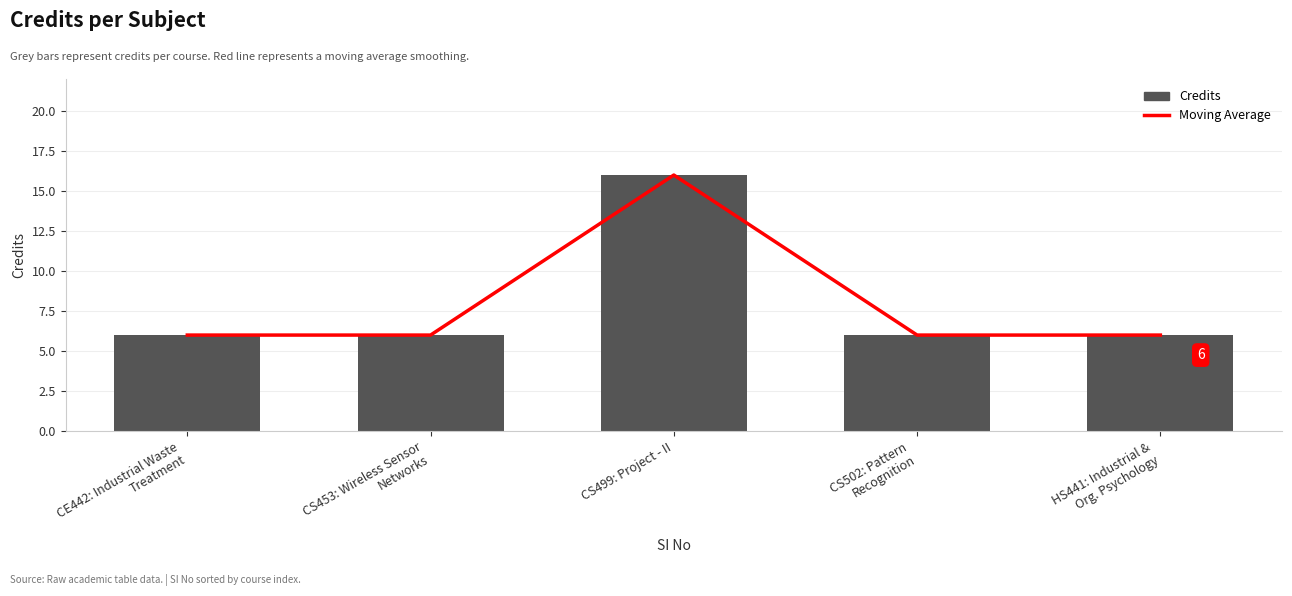

What is the label of the 4th bar from the right?

CS453: Wireless Sensor
Networks